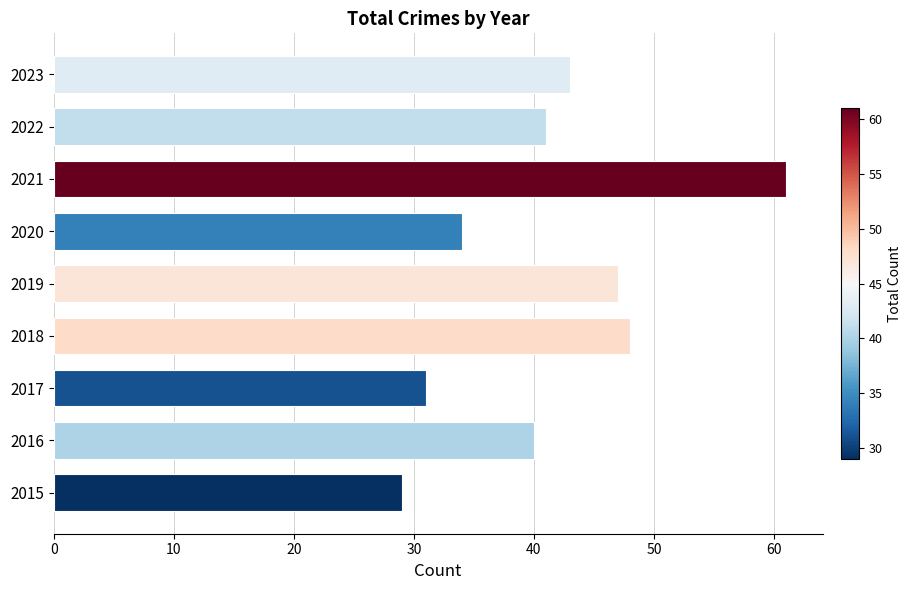

The value at 2017 is 48. True or false?

False